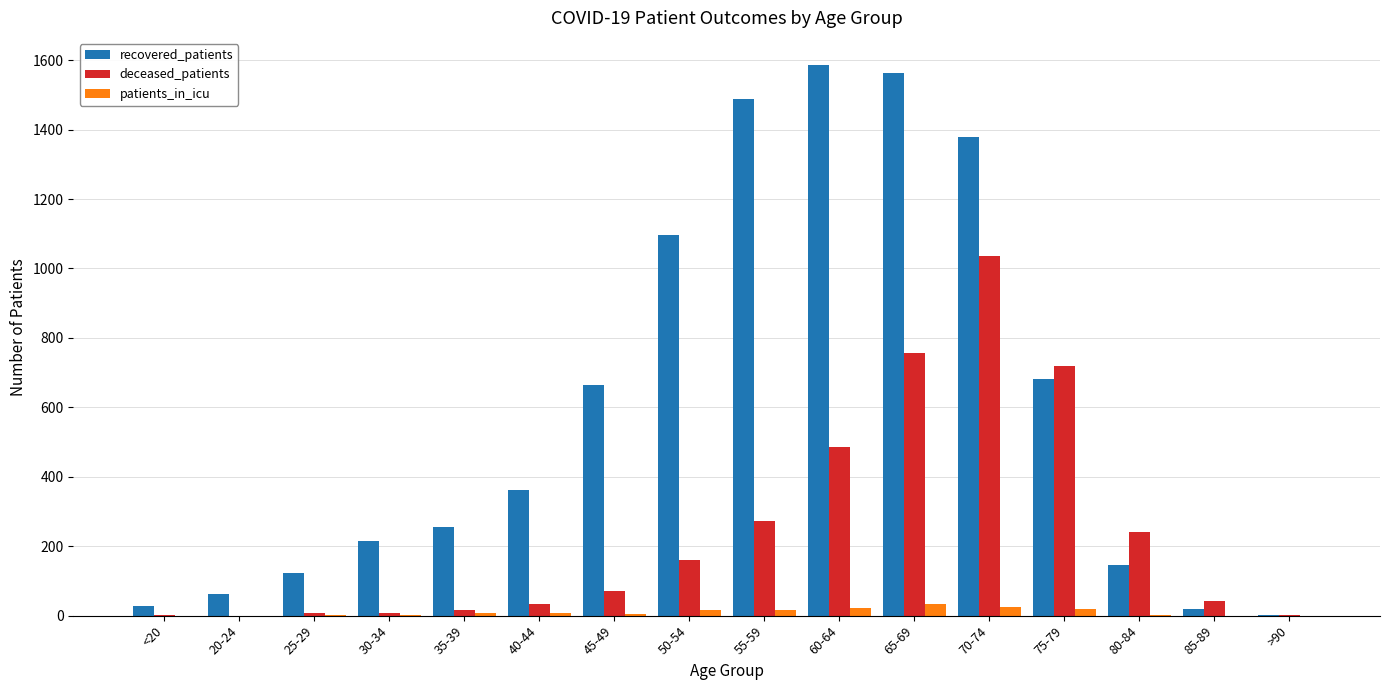

What is the greatest value displayed?

1585